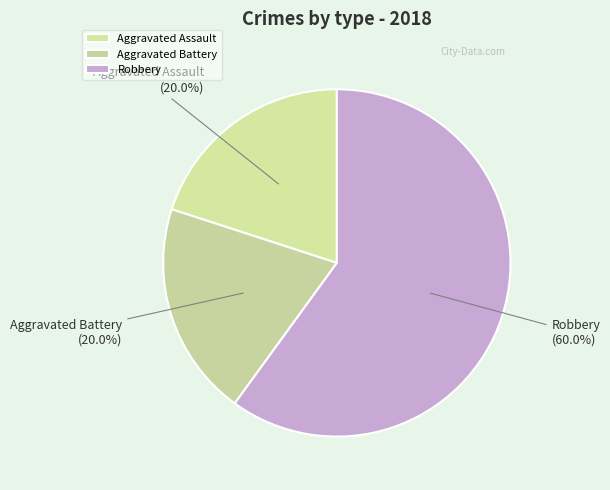

Does Robbery account for over 50% of the chart?

Yes